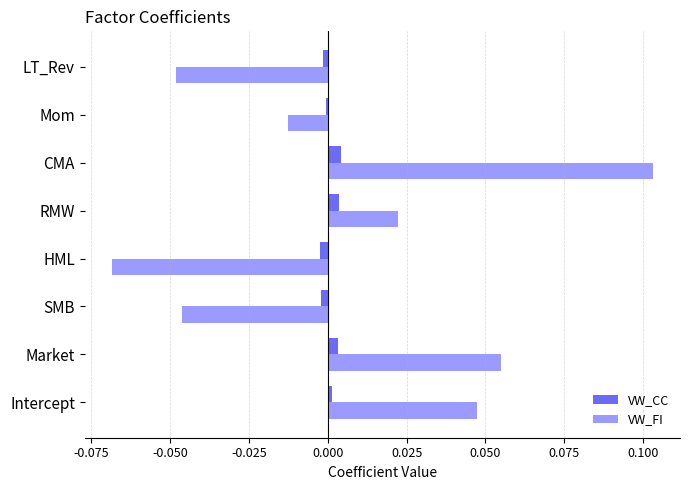

How many values in the VW_FI series exceed 0?

4